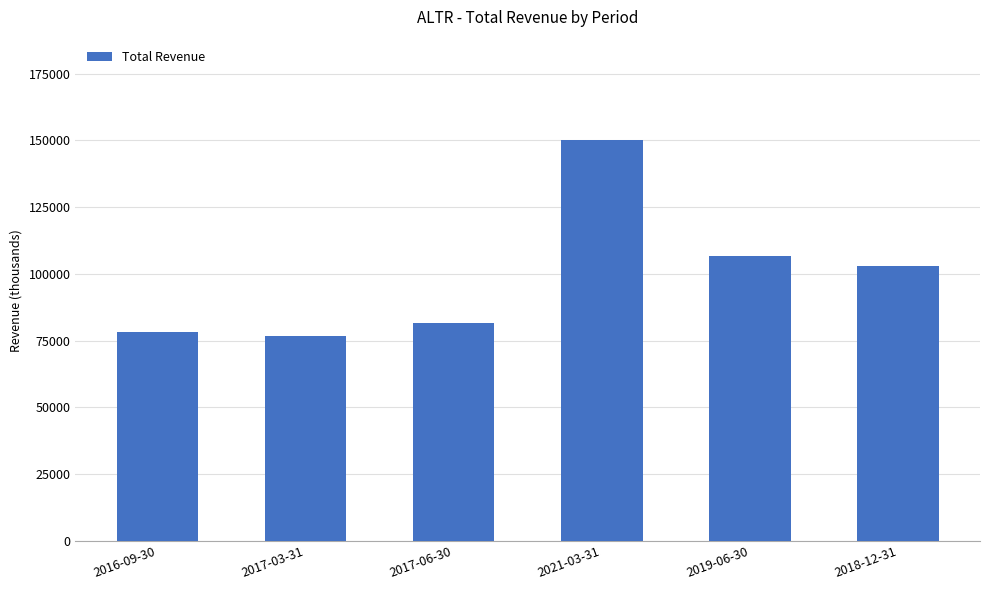

The value at 2016-09-30 is 126446. True or false?

False